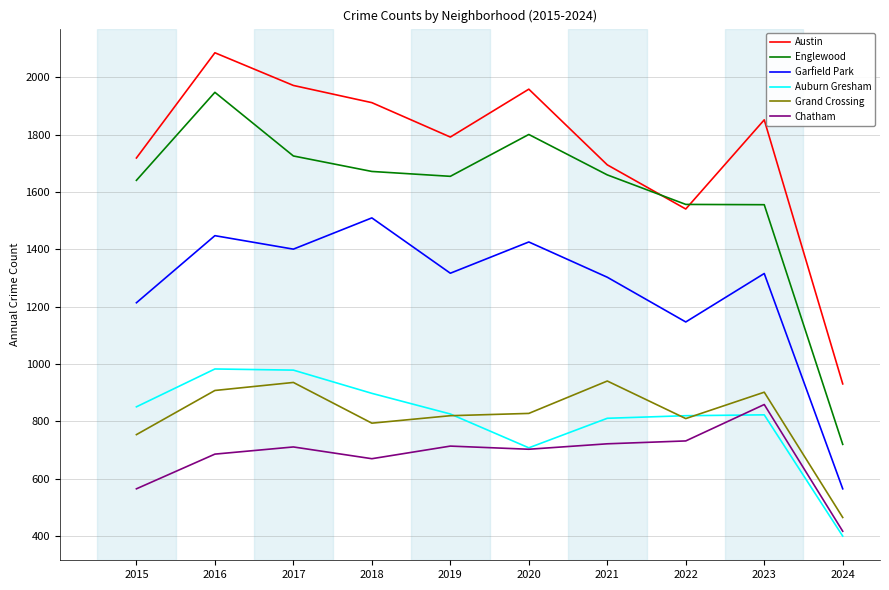

What is the difference between the maximum and minimum values in the Grand Crossing series?

476